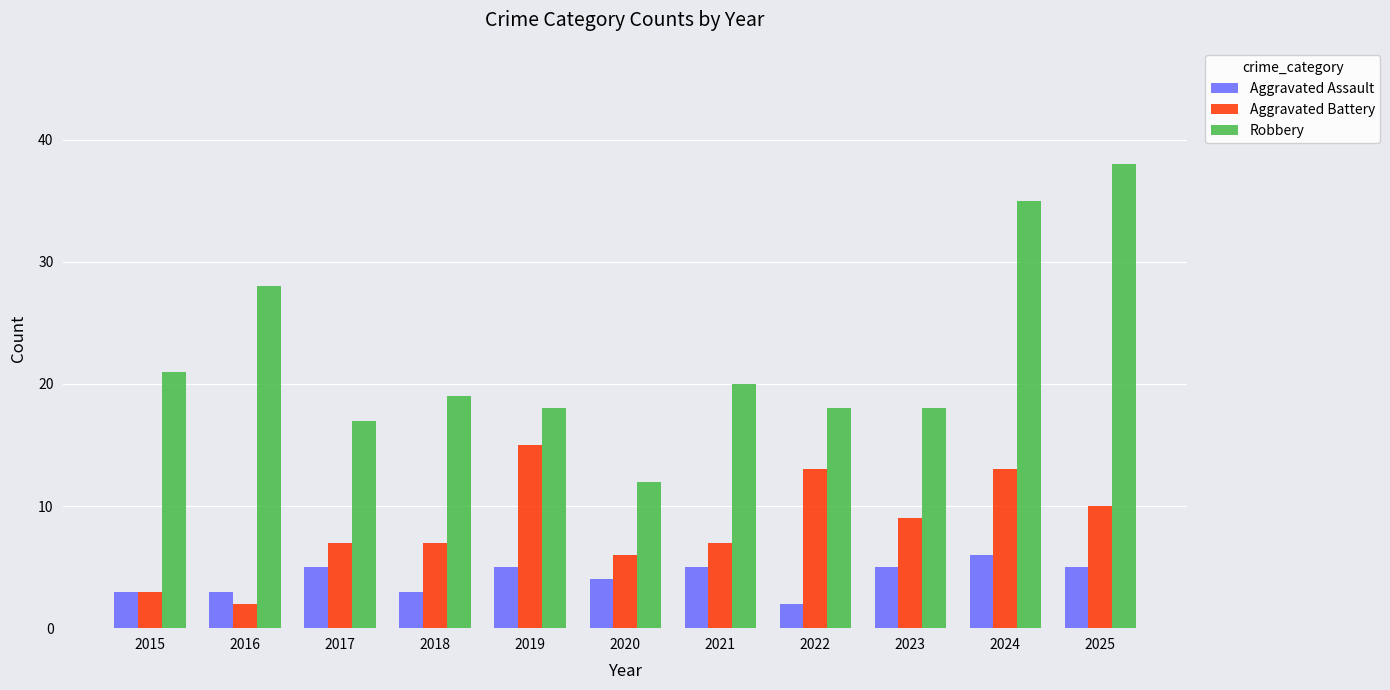

What is the difference between the maximum and second lowest values in the Aggravated Assault series?

3